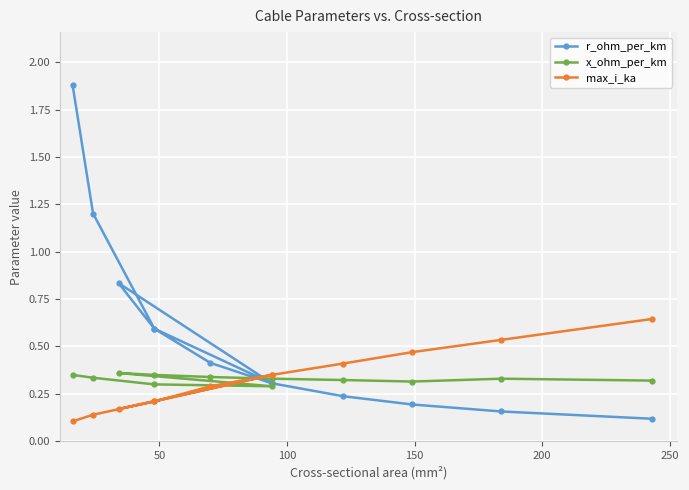

Which series ends up on top after the final intersection of max_i_ka and x_ohm_per_km?

max_i_ka